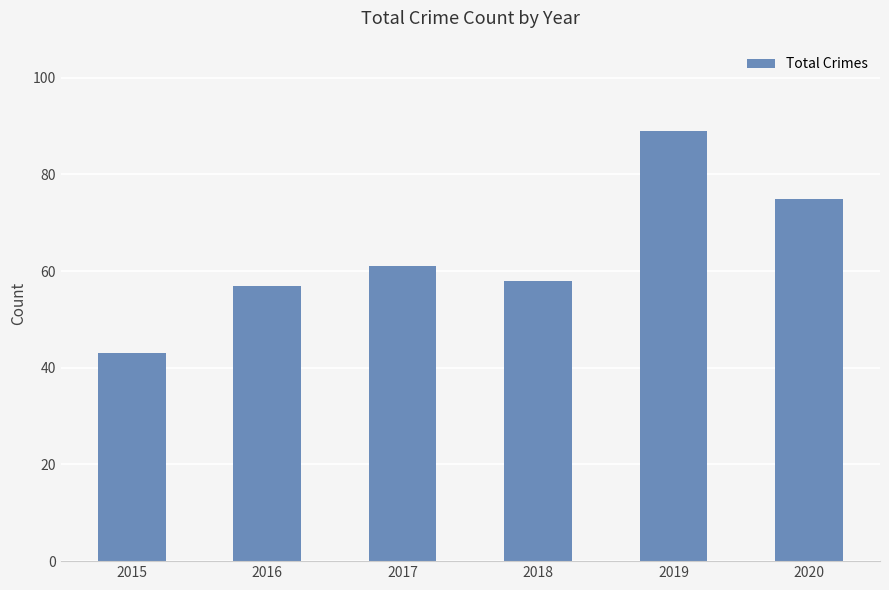

What is the ratio of the value at 2020 to the value at 2019?

0.8